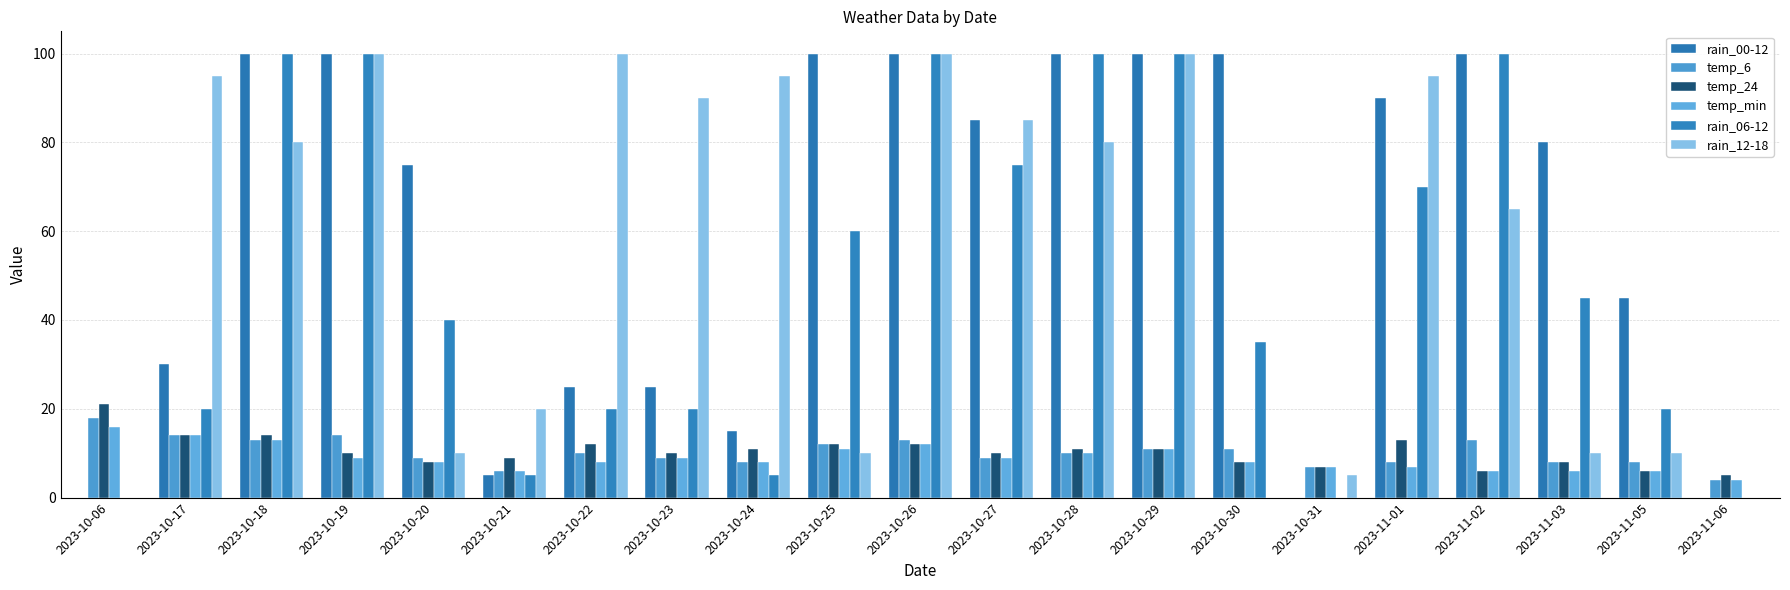

Are the bars horizontal?

No